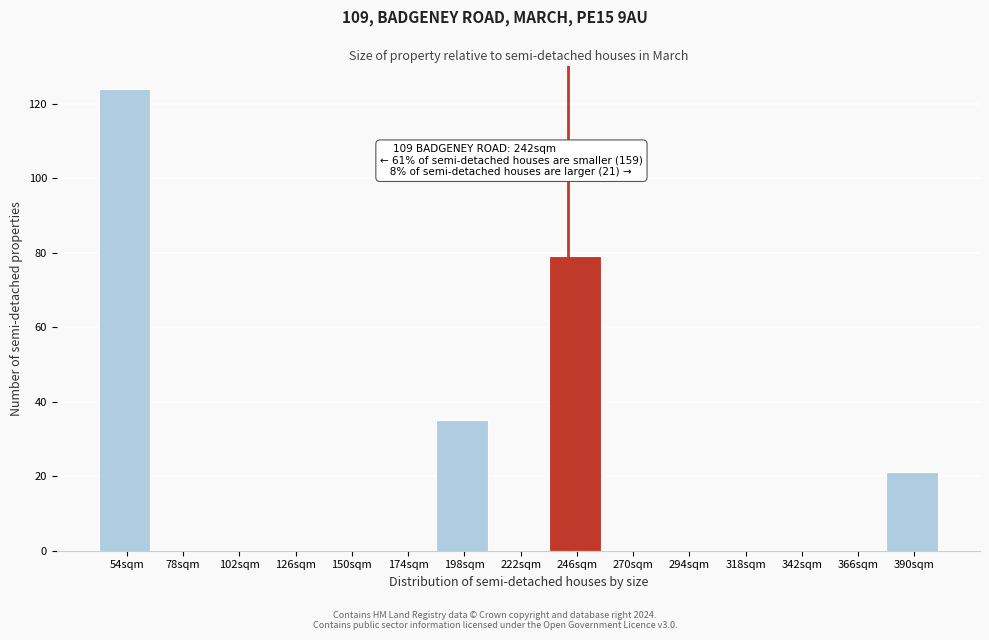

Over which range of the x-axis is the bar tallest?

42 to 66